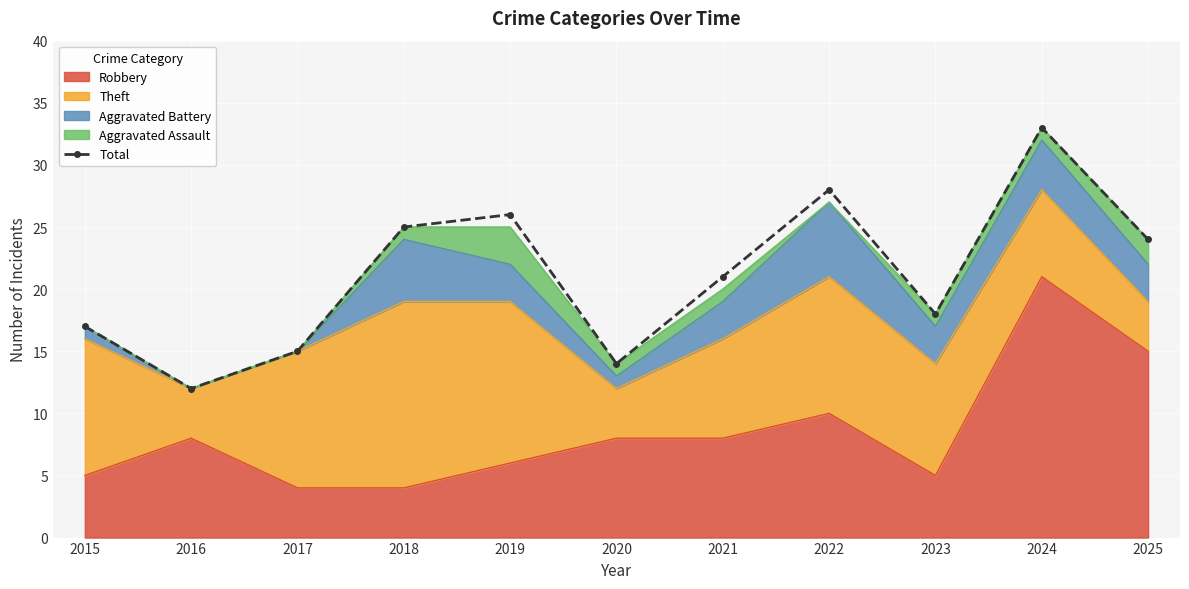

What is the maximum value shown in the chart?

33